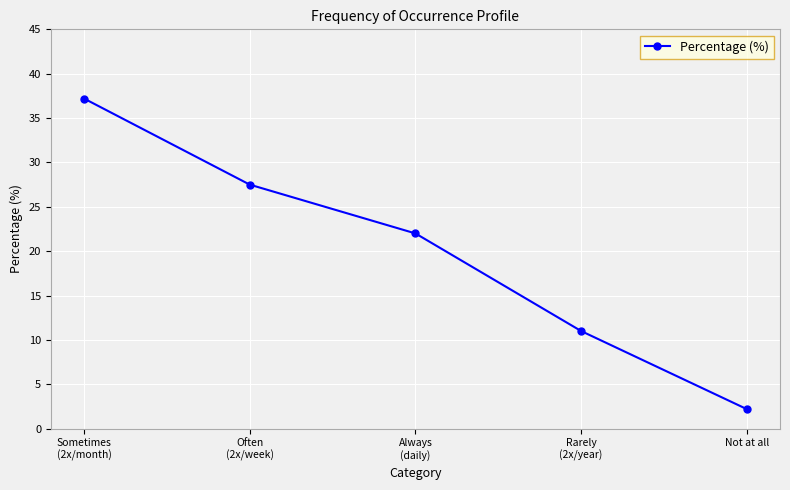

What is the sum of all values?

99.9